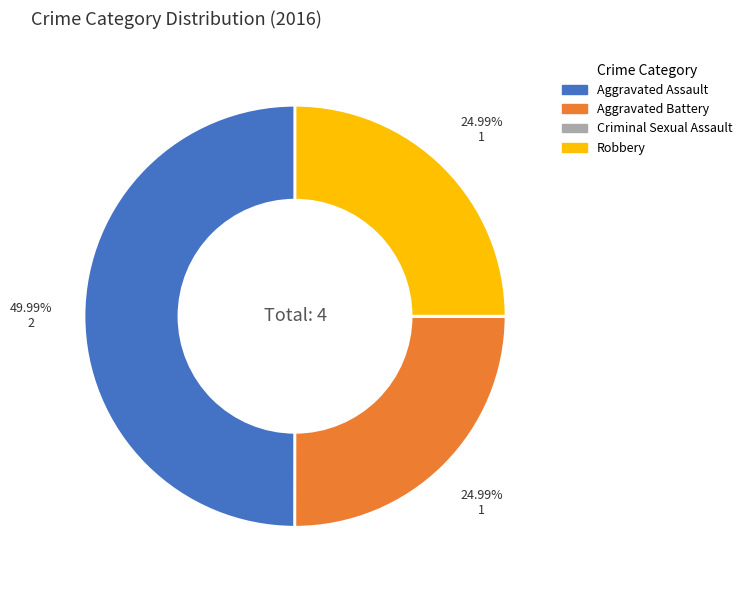

Between Aggravated Assault and Aggravated Battery, which is larger?

Aggravated Assault